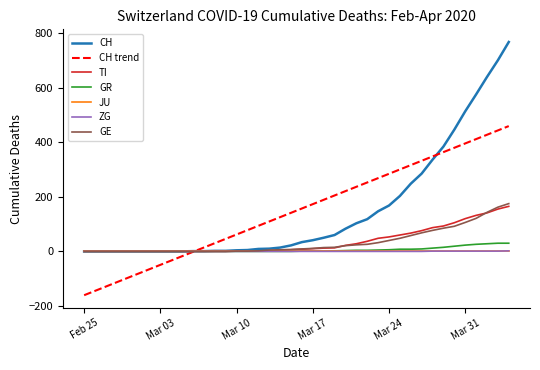

What is the difference between the maximum and minimum values in the GR series?

30.0